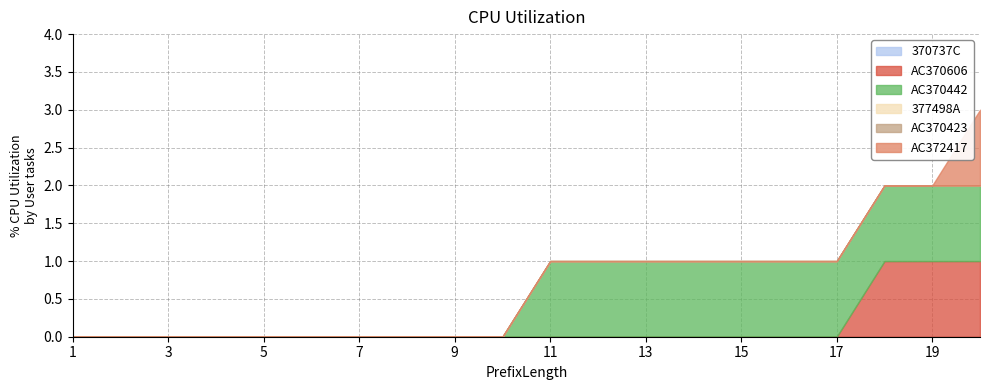

Does the chart have visible grid lines?

Yes